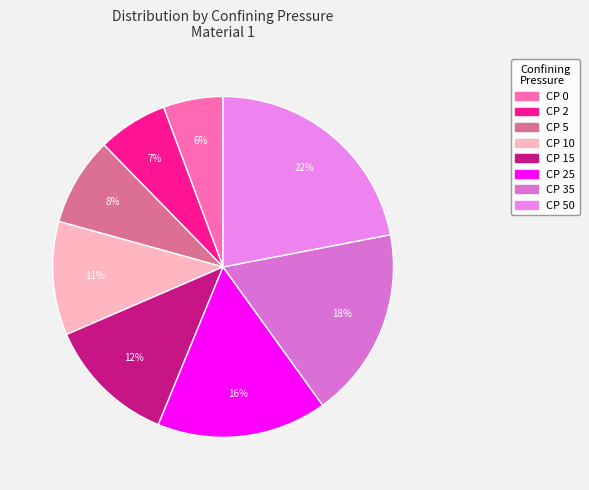

Does any single category account for the majority?

No